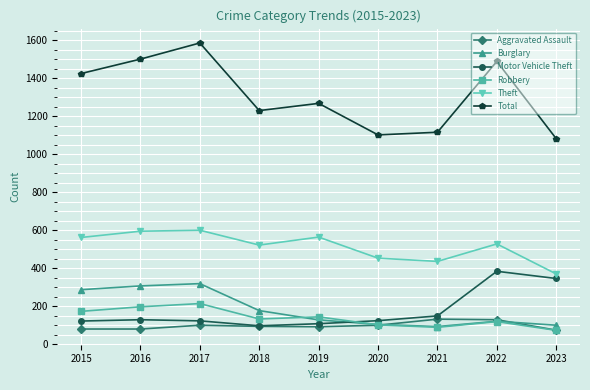

What is the sum of all Total values?

11790